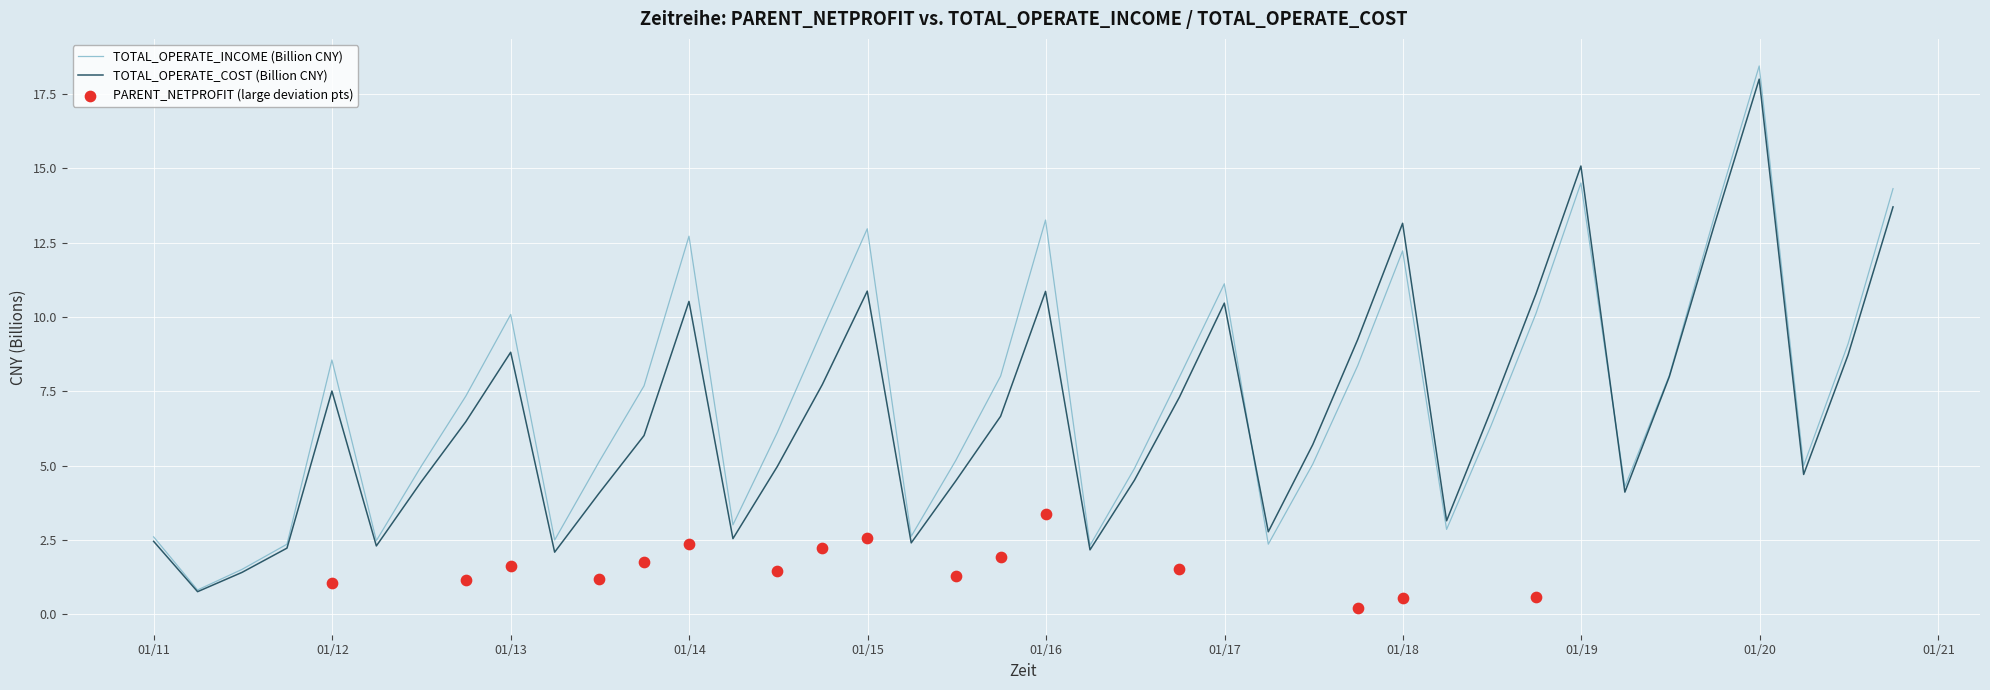

Which series has the largest total across all categories?

TOTAL_OPERATE_INCOME